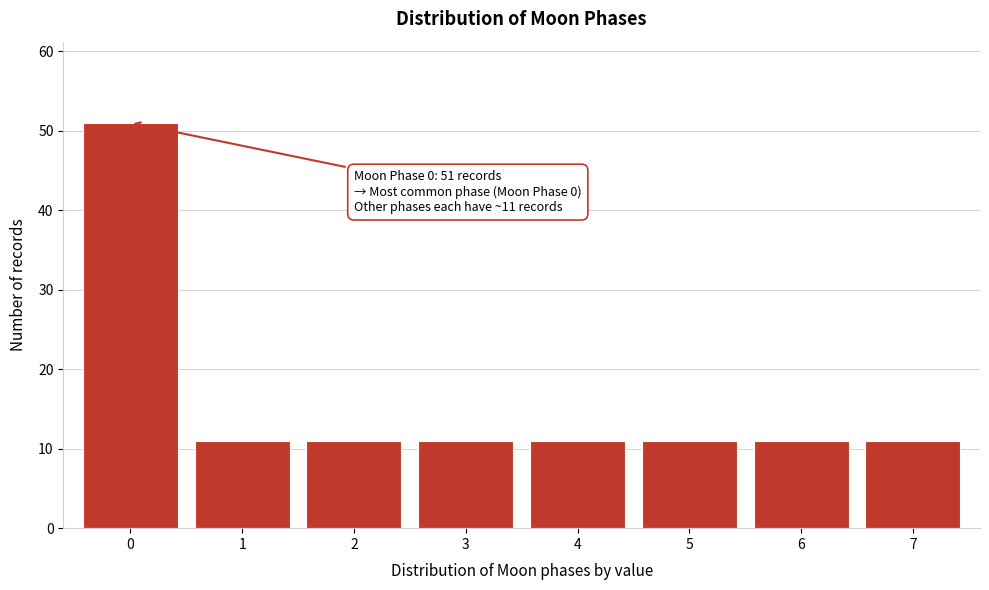

Reading left to right, what are all the values shown in this chart?

51	11	11	11	11	11	11	11